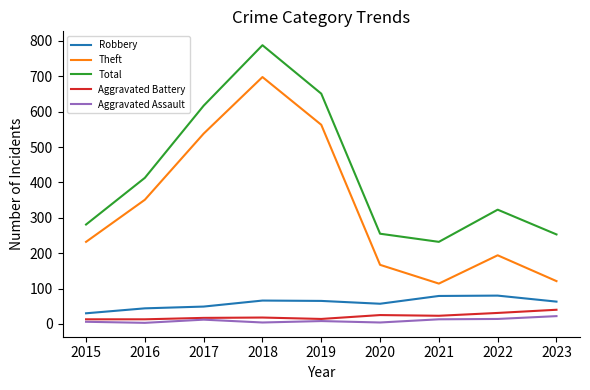

What is the sum of all Aggravated Battery values?

194